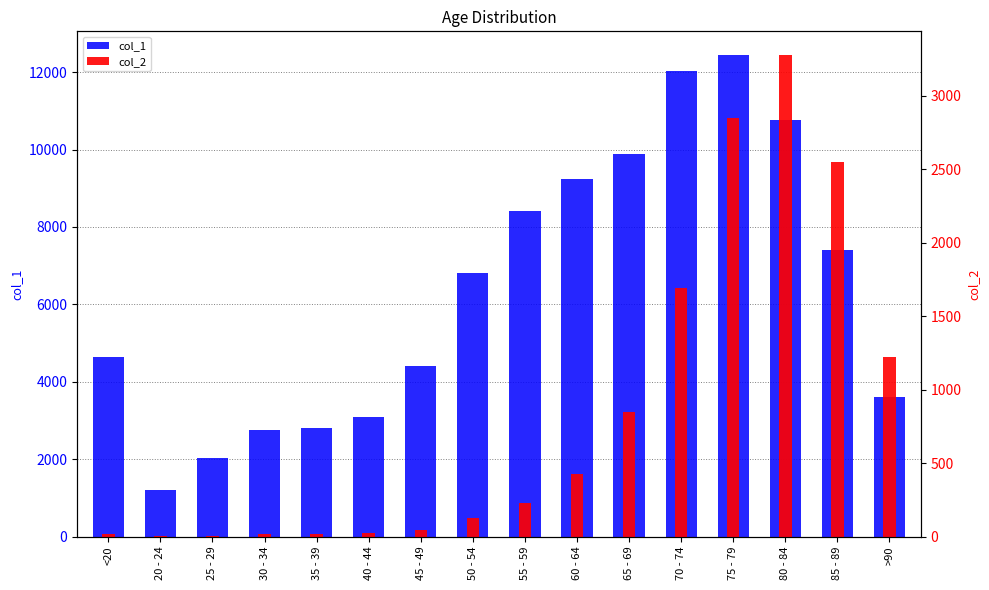

What is the label of the 4th bar from the left?

30 - 34